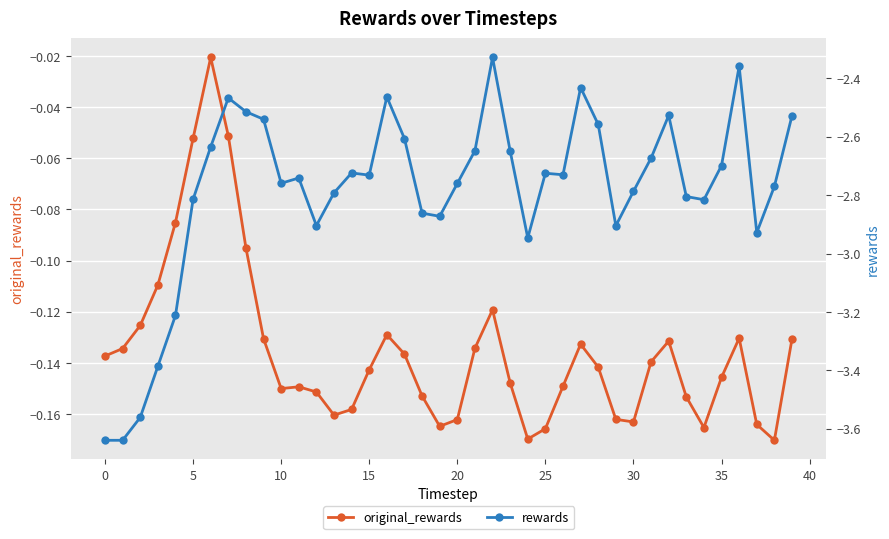

Between −5 and 32, which is larger?

32